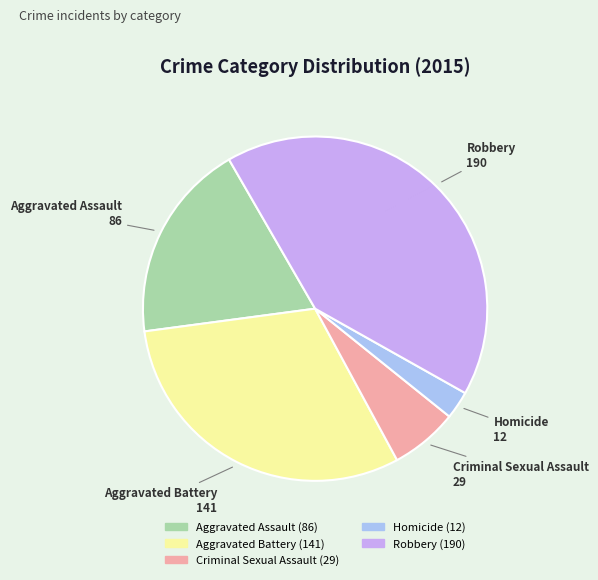

What is the largest slice in the pie chart?

Robbery